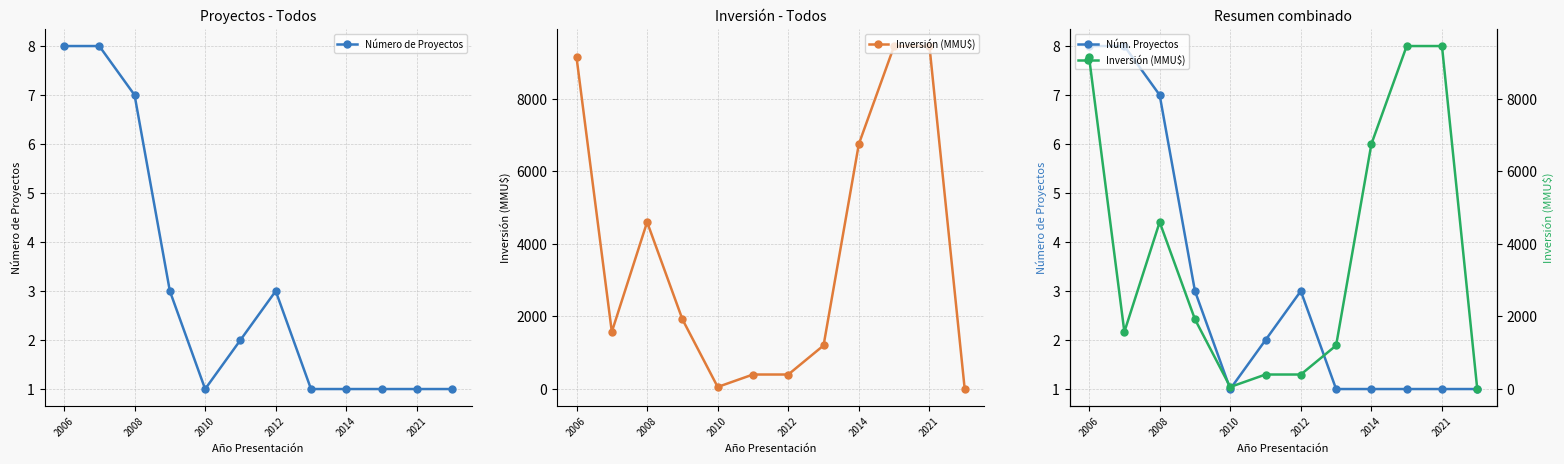

Rank the series by their average value, from lowest to highest.

Número de Proyectos, Inversión (MMU$)